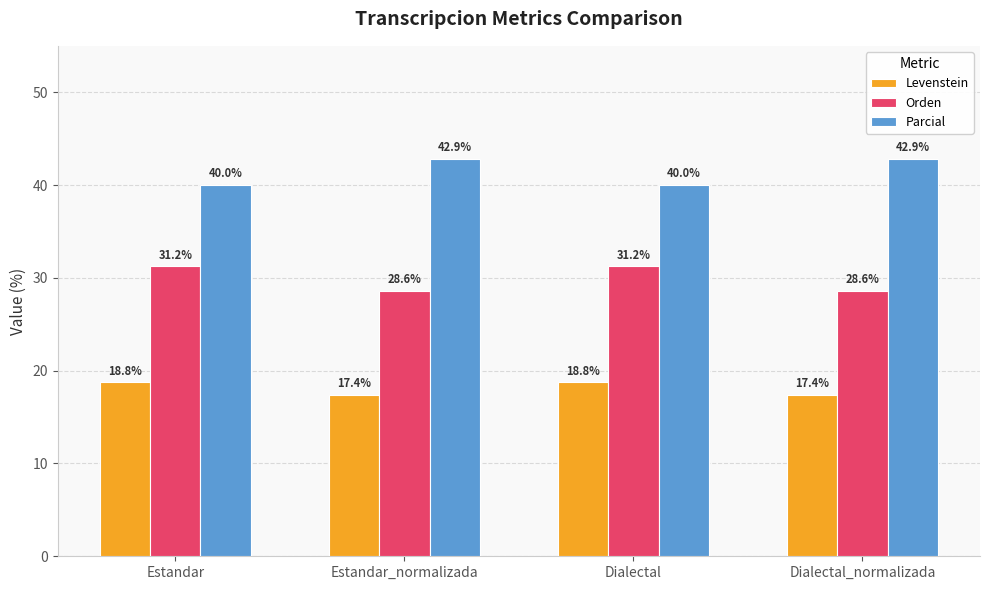

What is the minimum value shown in the chart?

17.4